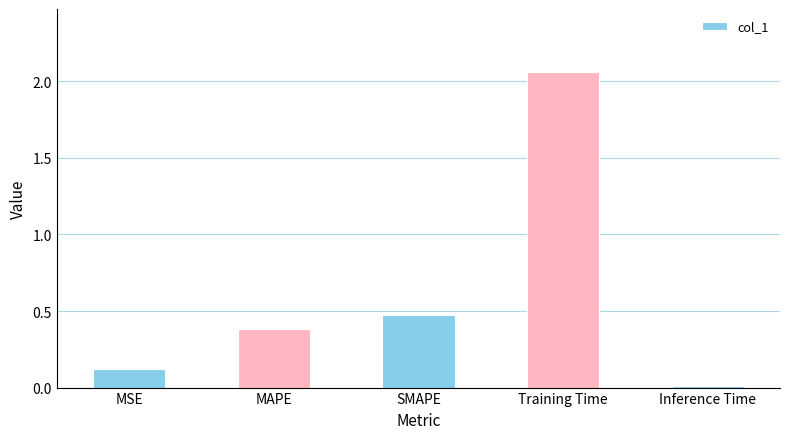

Between Training Time and MSE, which is larger?

Training Time